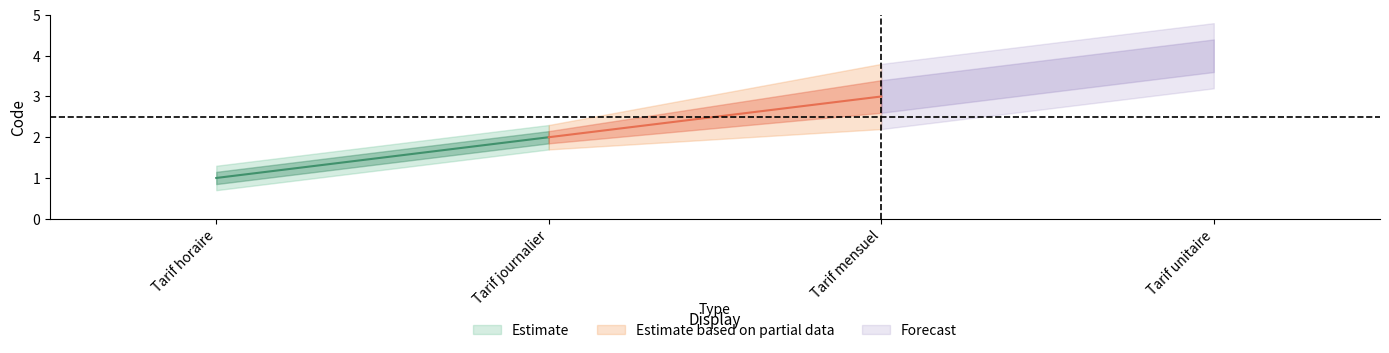

What are all the series names shown in the legend?

Estimate, Estimate based on partial data, Forecast